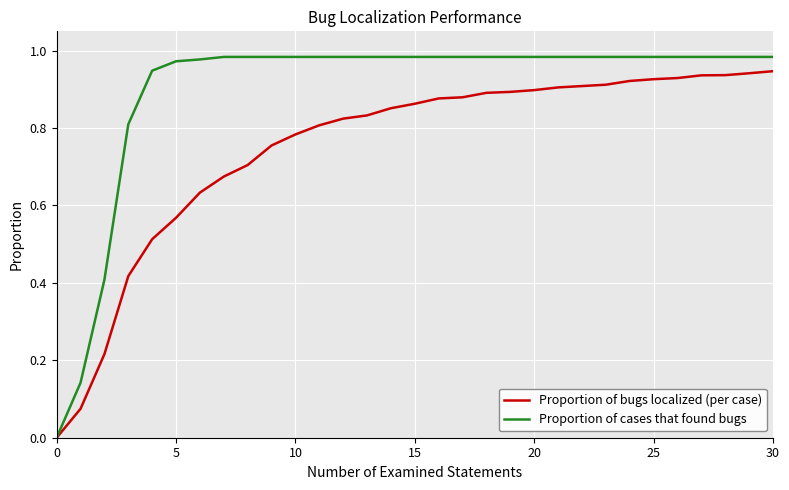

List the series in order of their overall mean, lowest first.

Proportion of bugs localized (per case), Proportion of cases that found bugs